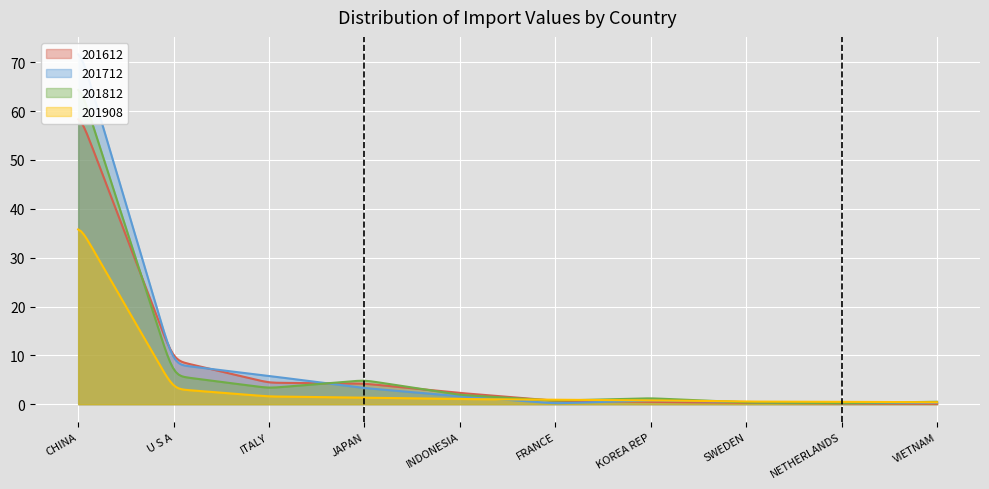

At which category does the chart reach its peak across all series?

CHINA